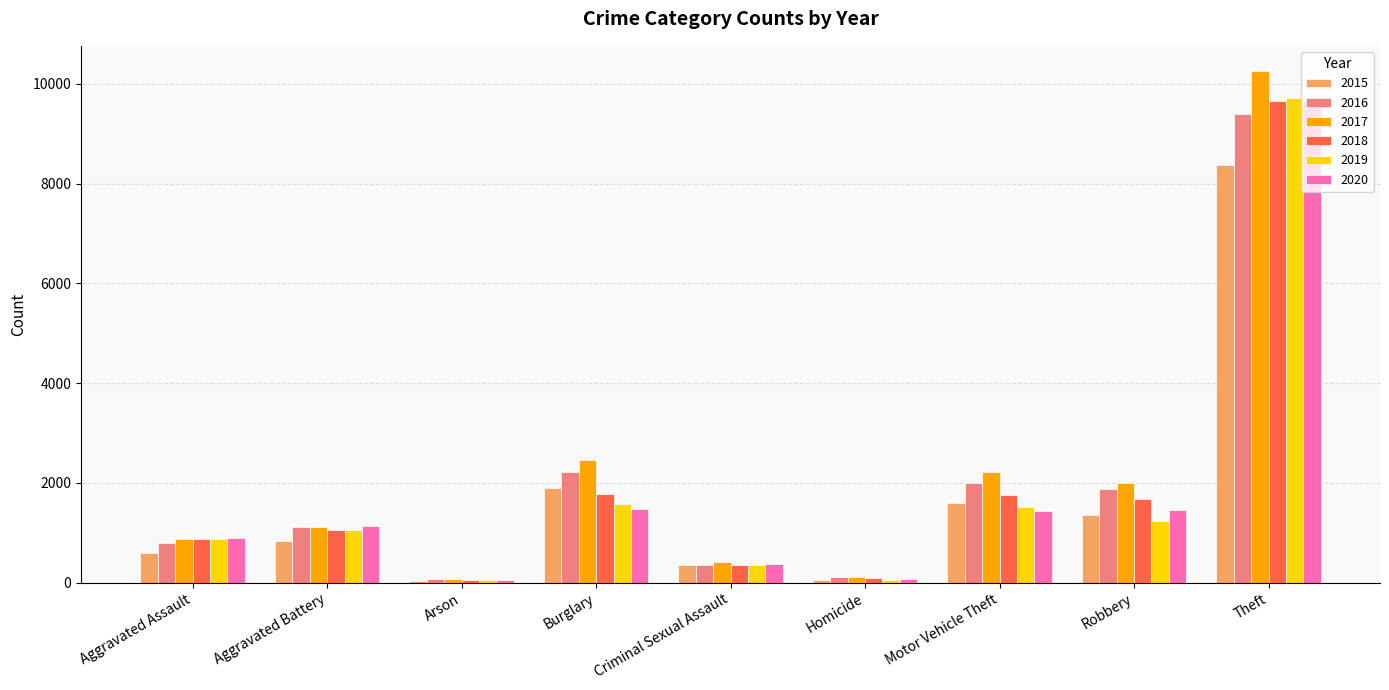

At how many categories does at least one series exceed 10191?

1